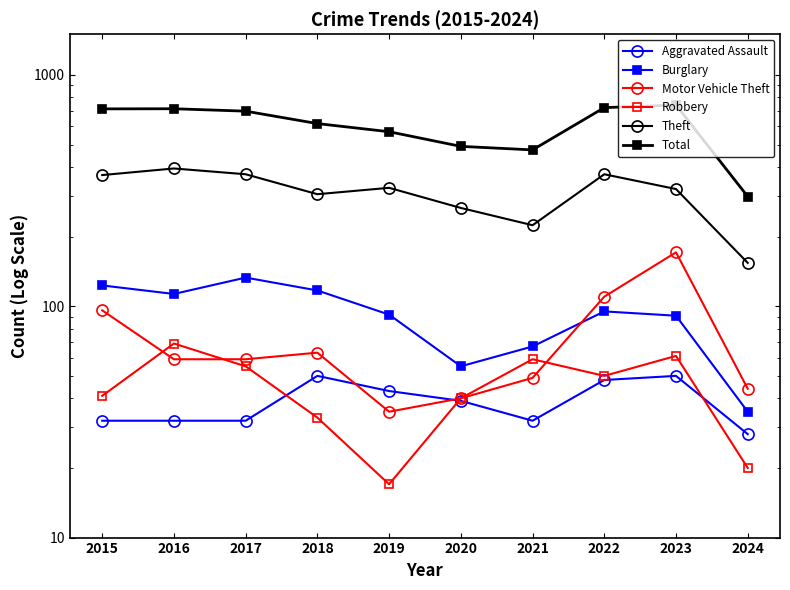

At how many categories does at least one series exceed 267?

10